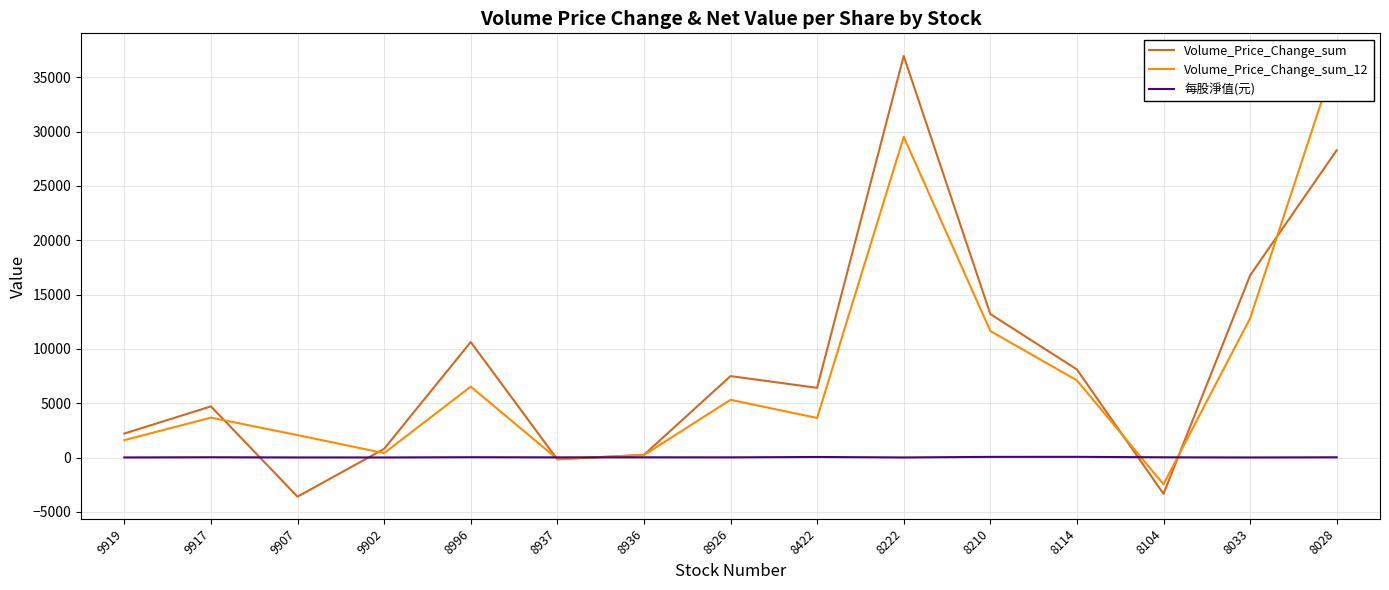

What is the approximate value of Volume_Price_Change_sum_12 at 9907?

2069.8